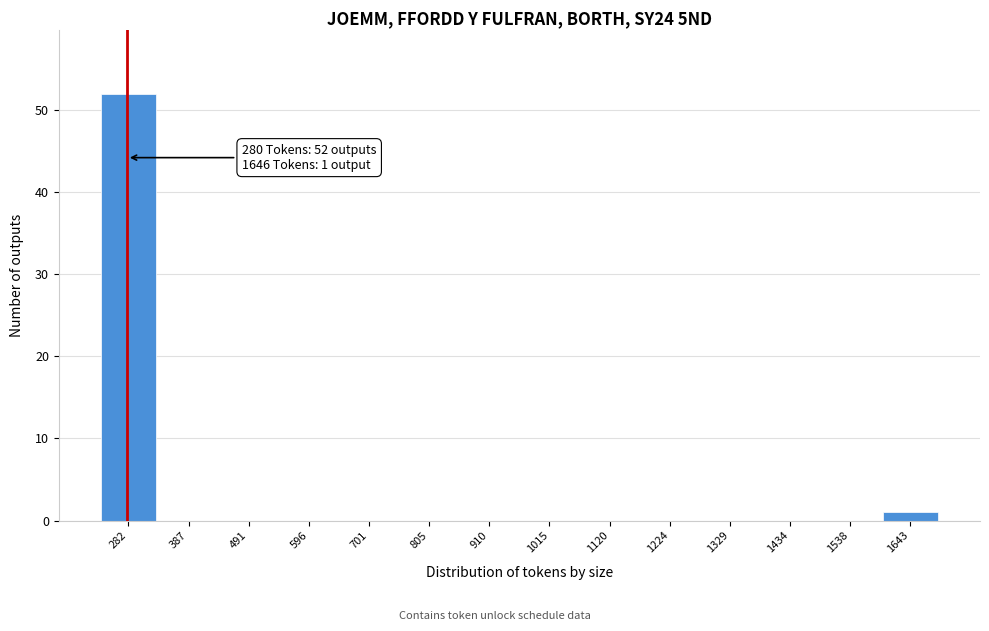

Over which range of the x-axis is the bar tallest?

240 to 340